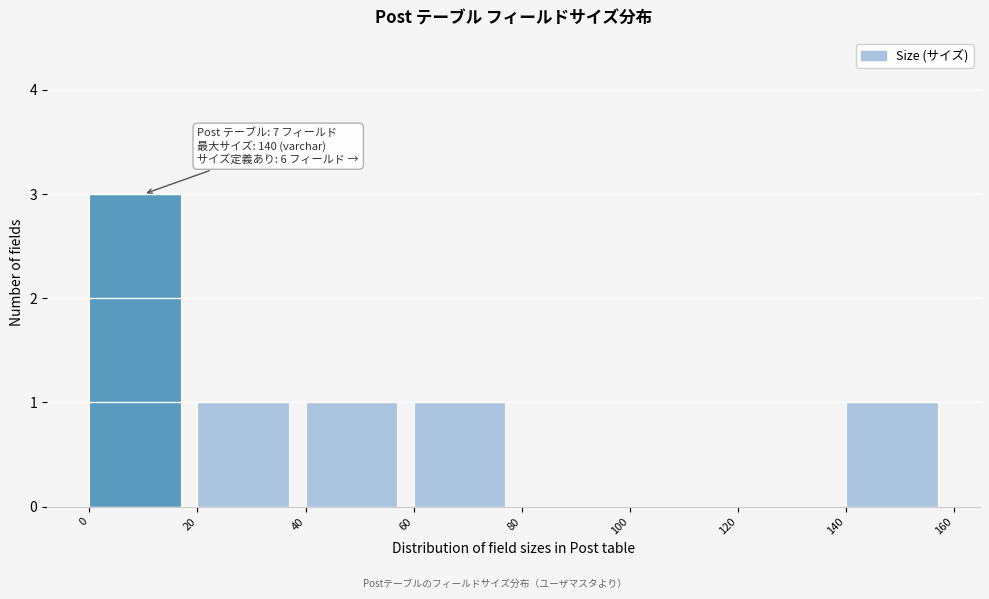

Which range on the x-axis has the tallest bar?

0 to 20